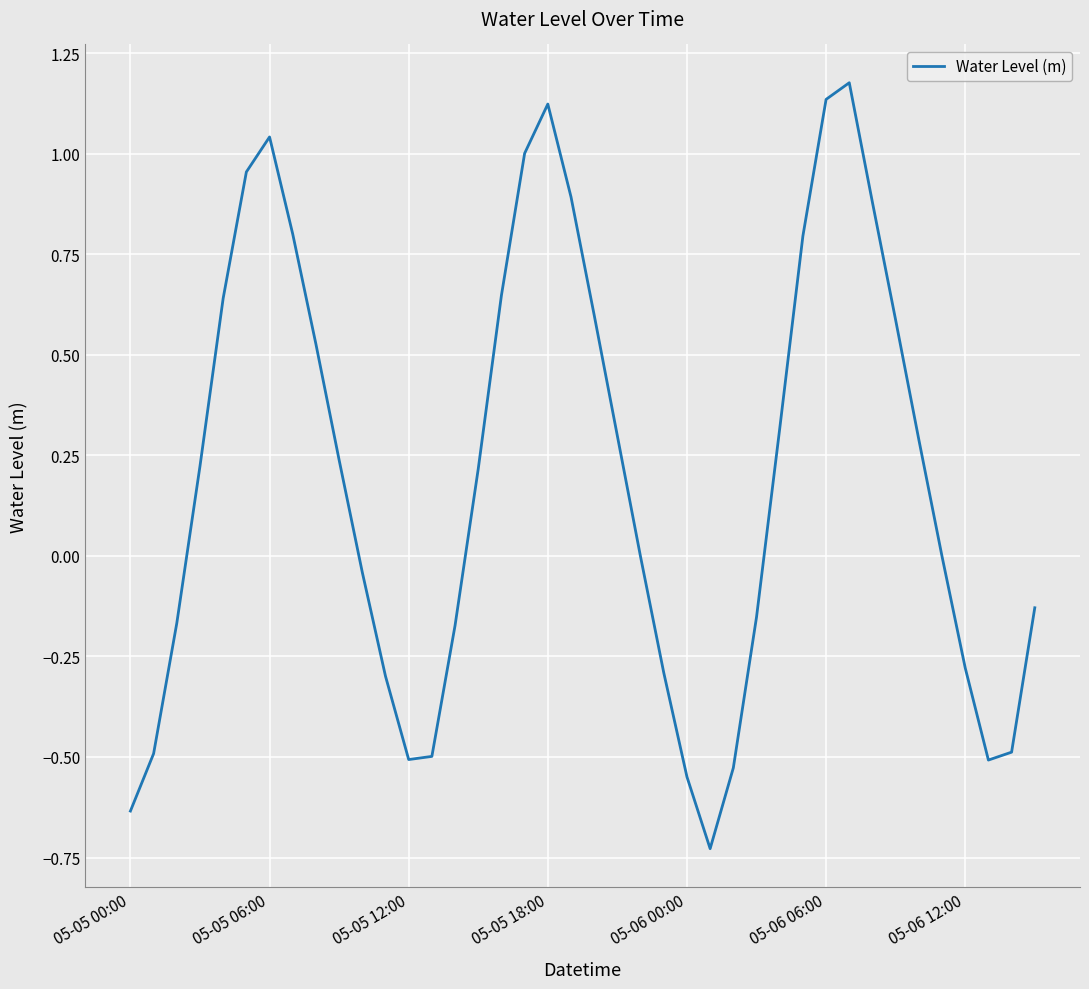

Where is the data nearest to the value 0?

35